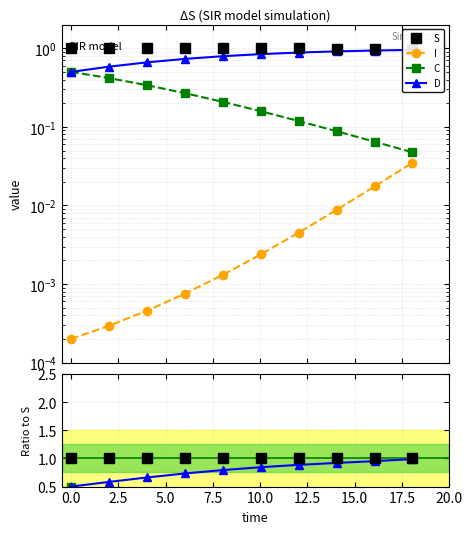

Is the value of C at 5.0 greater than the value of D at 12.5?

No